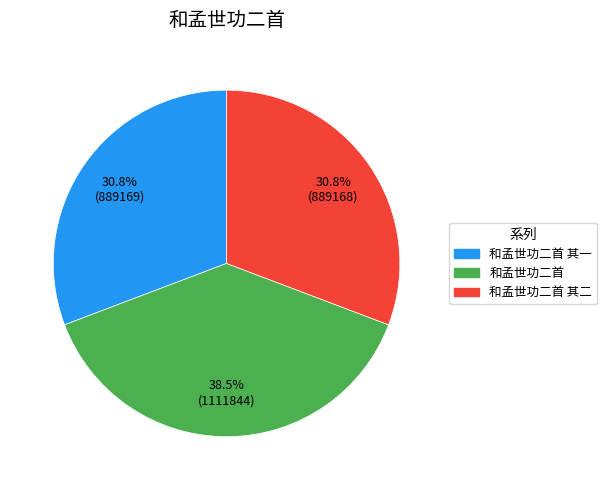

Is there a majority slice in this chart?

No